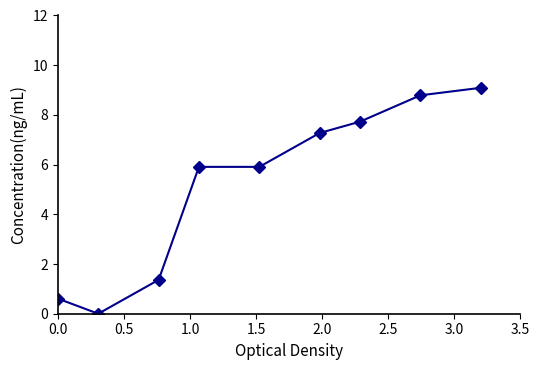

What is the greatest value displayed?

9.1